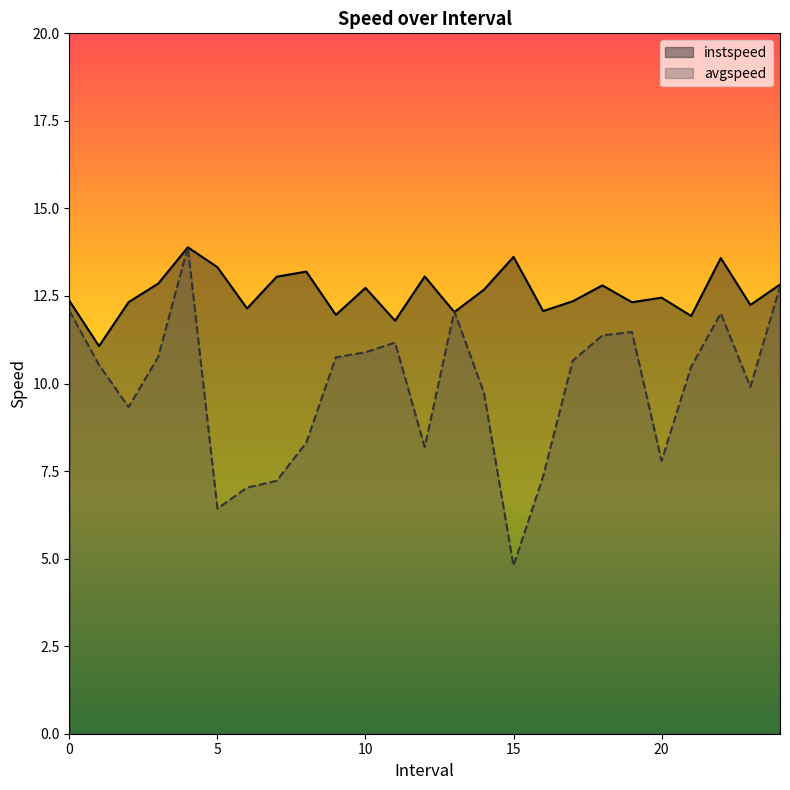

Is the value of instspeed at 9.0 greater than the value of avgspeed at 2.0?

Yes